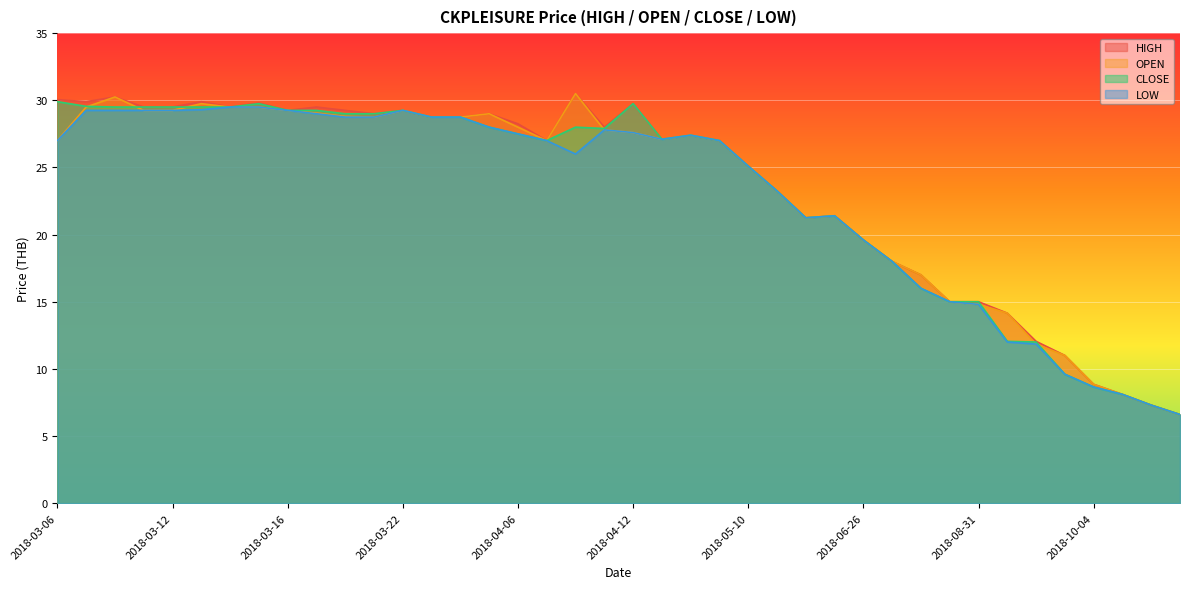

At which category is the sum across all series the highest?

2018-03-08